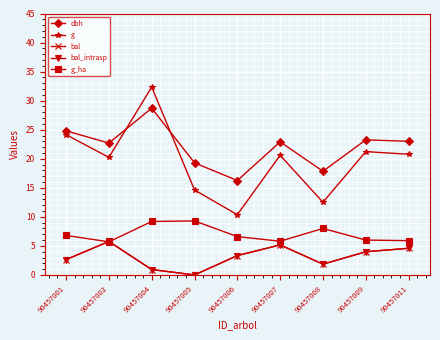

True or false: bal_intrasp and bal intersect in this chart.

False